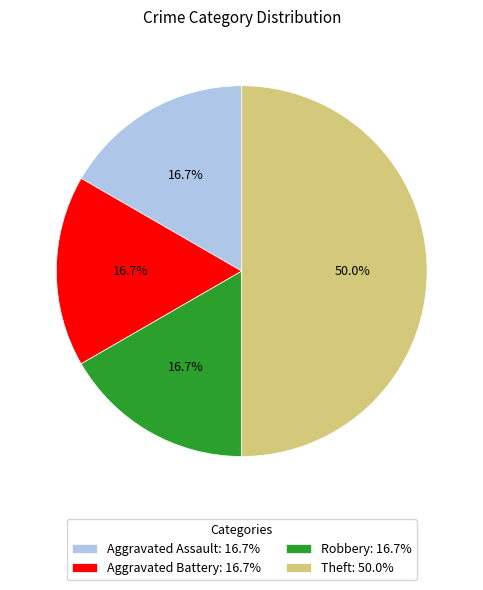

Is Aggravated Battery: 16.7% the majority of the pie?

No